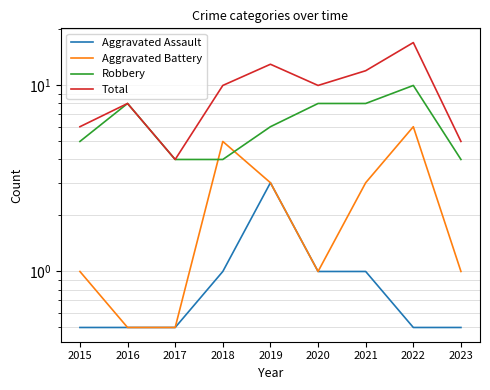

What is the sum of all Aggravated Battery values?

21.0